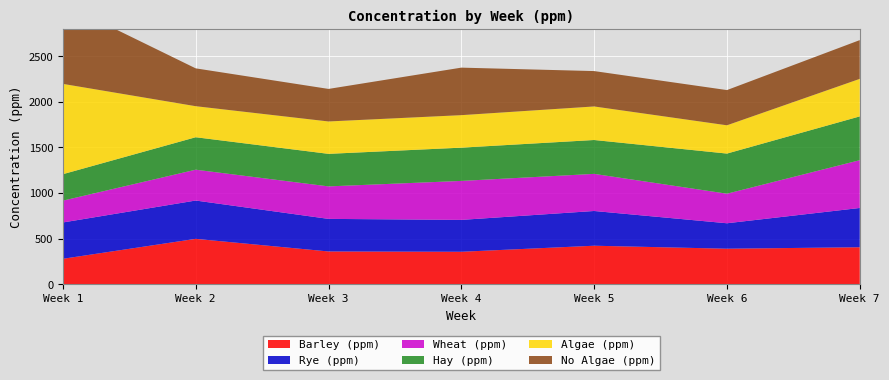

Reading left to right, extract all data points from this chart.

Barley (ppm): 1=277.7	2=496.7	3=358.1	4=354.8	5=421.1	6=388.4	7=404.4
Rye (ppm): 1=398.7	2=420.6	3=357.6	4=350.0	5=381.3	6=279.3	7=431.2
Wheat (ppm): 1=239.6	2=338.5	3=356.7	4=427.8	5=407.4	6=324.6	7=524.5
Hay (ppm): 1=290.5	2=356.3	3=357.1	4=365.1	5=371.9	6=440.5	7=480.7
Algae (ppm): 1=991.3	2=340.8	3=355.7	4=356.9	5=368.3	6=310.4	7=412.0
No Algae (ppm): 1=882.6	2=415.3	3=357.1	4=521.5	5=388.3	6=386.5	7=425.5